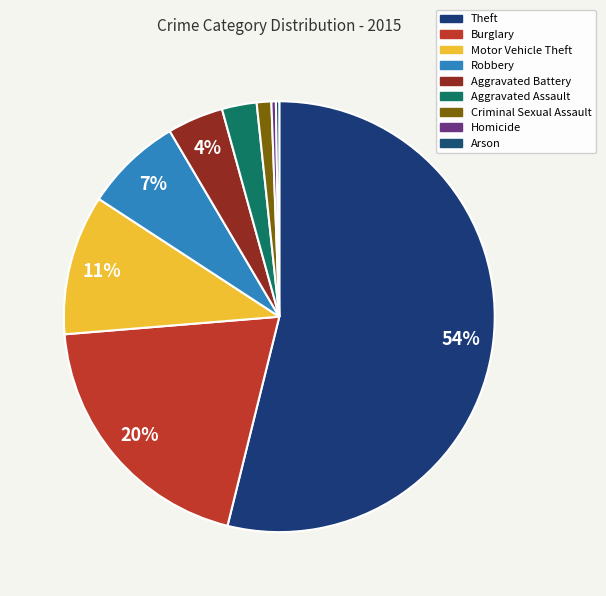

To the nearest percent, what portion does Motor Vehicle Theft represent?

11%